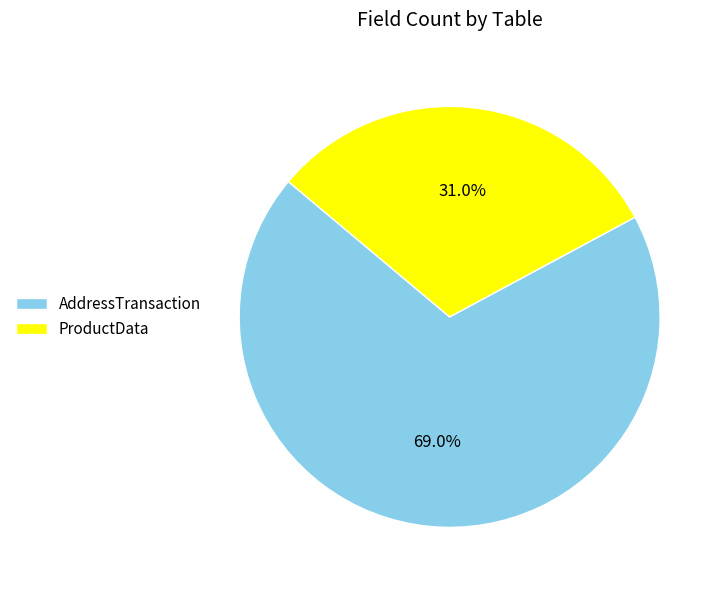

Which category accounts for the majority?

AddressTransaction